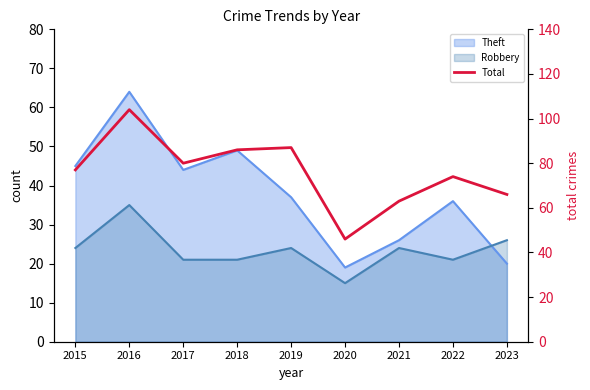

True or false: there are more than 1 points higher than both neighbors.

True